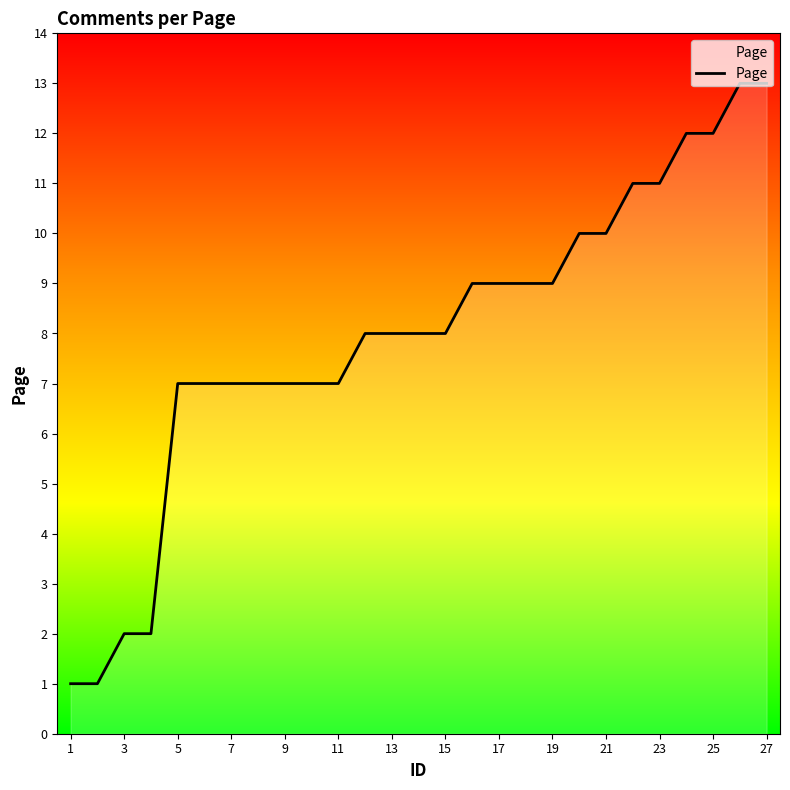

What is the greatest value displayed?

13